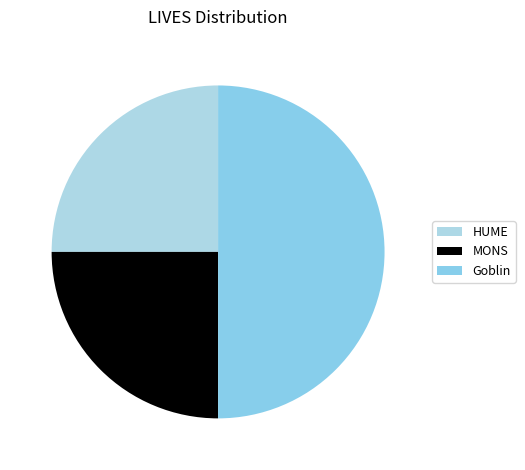

What is the ratio of the value at Goblin to the value at HUME?

2.0